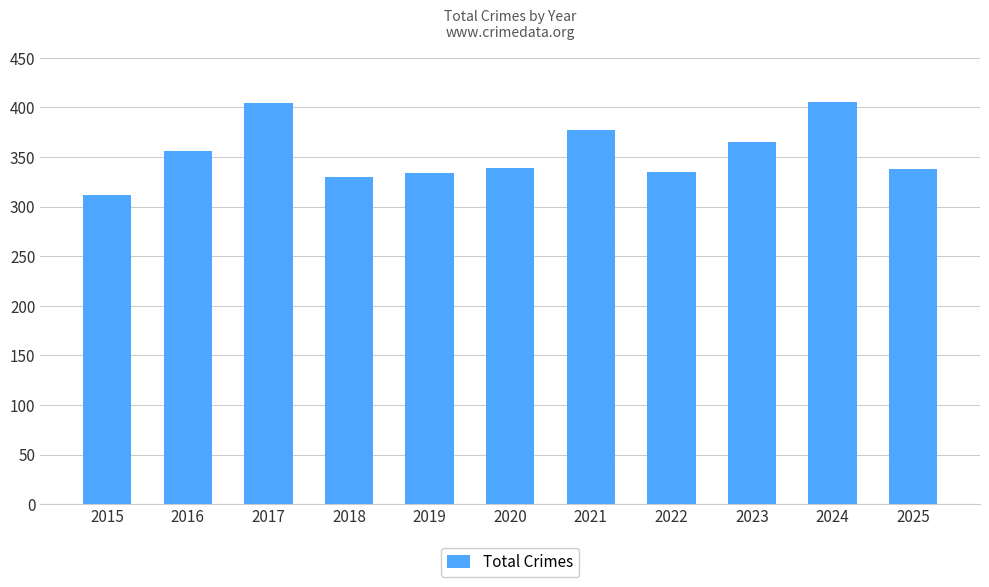

At which category does the chart reach its minimum across all series?

2015